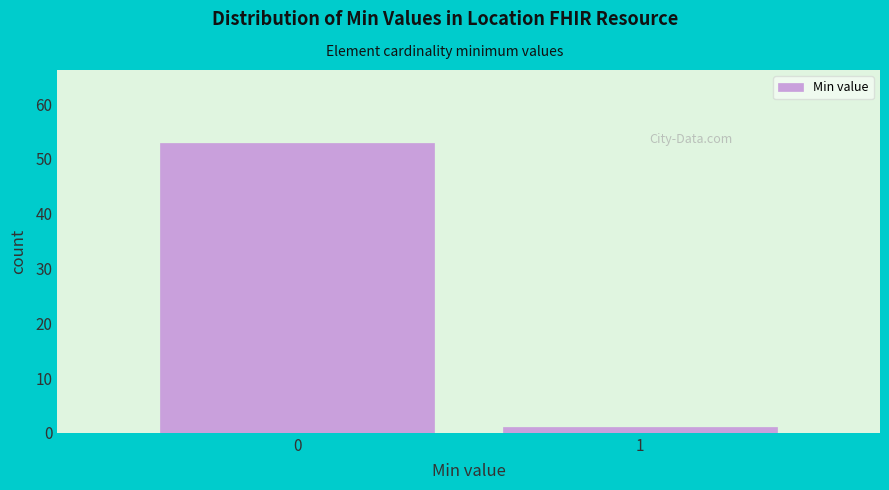

Reading right to left, transcribe all the data shown in this chart.

1	53